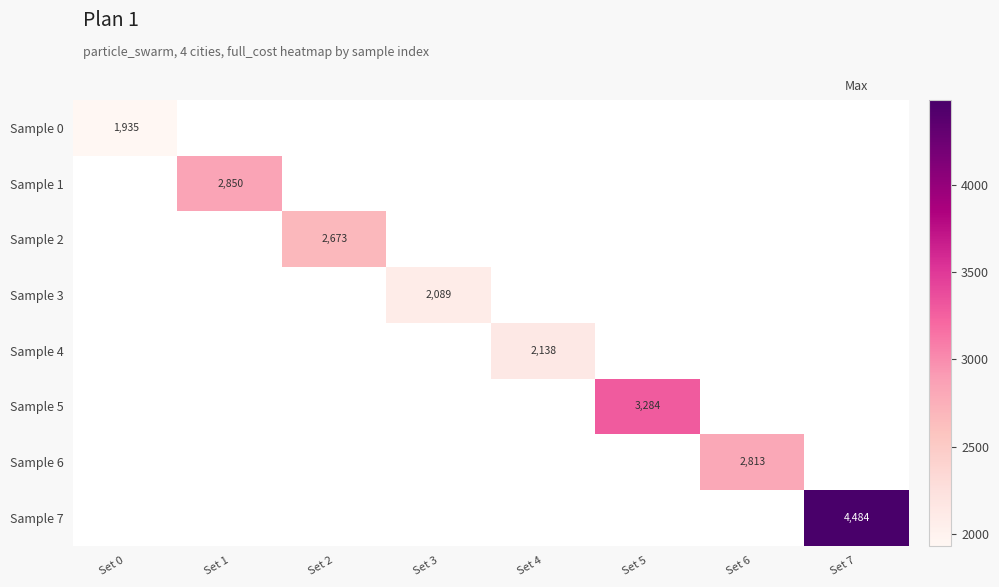

At how many categories does at least one series exceed 2767?

4